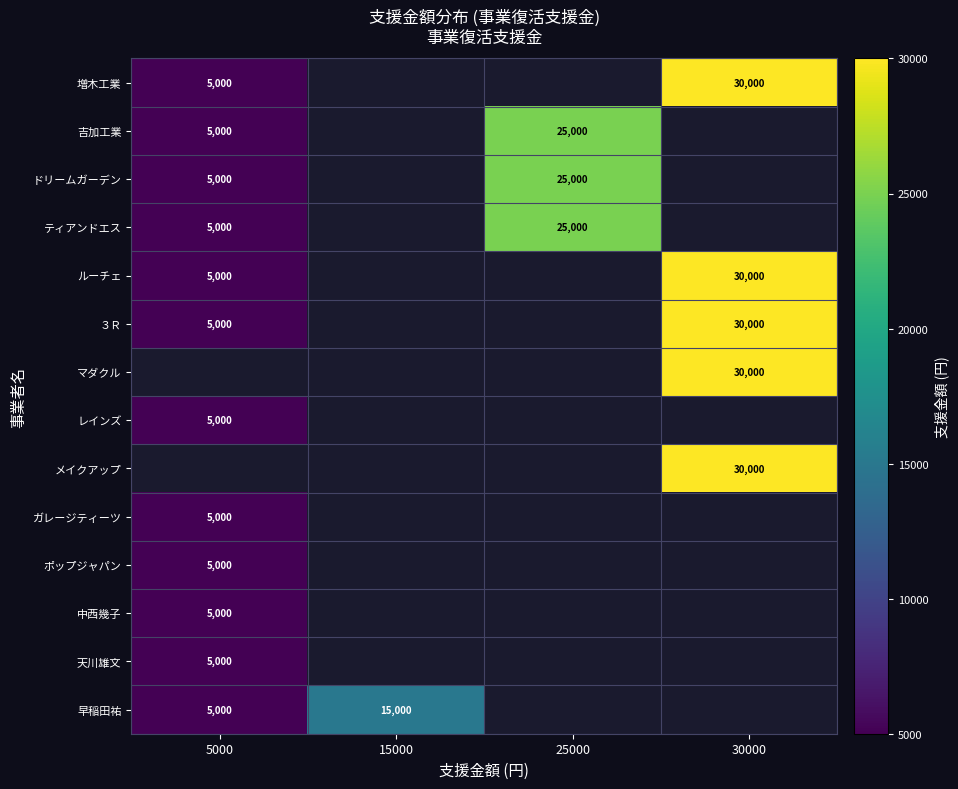

Is the value of ティアンドエス at 25000 greater than the value of ルーチェ at 5000?

Yes